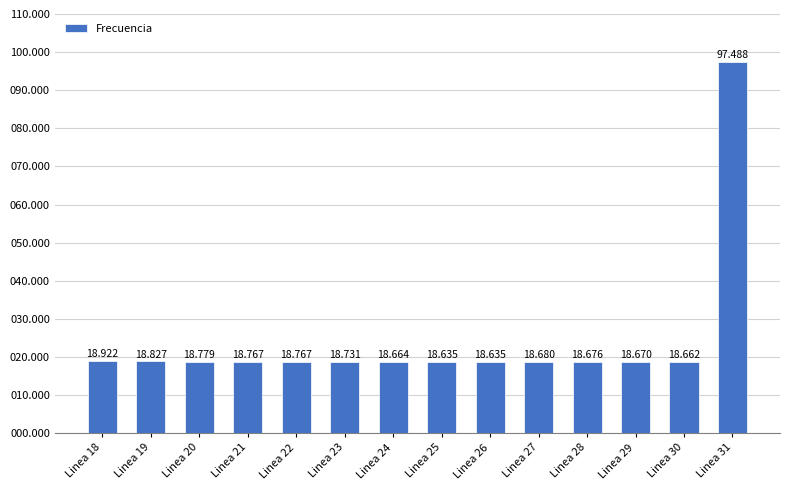

Is it true that the value at Linea 18 is 18.9?

True